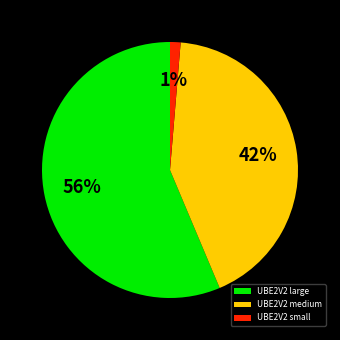

Combined, do UBE2V2 small and UBE2V2 medium account for over 50%?

No